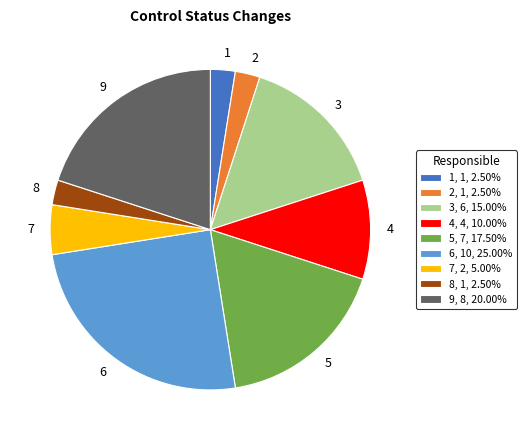

Is there any slice that represents more than half of the pie?

No